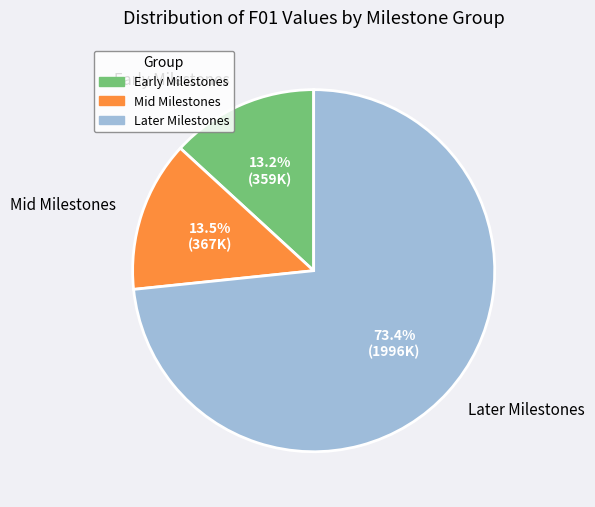

Do Mid Milestones and Later Milestones together represent more than half of the pie?

Yes